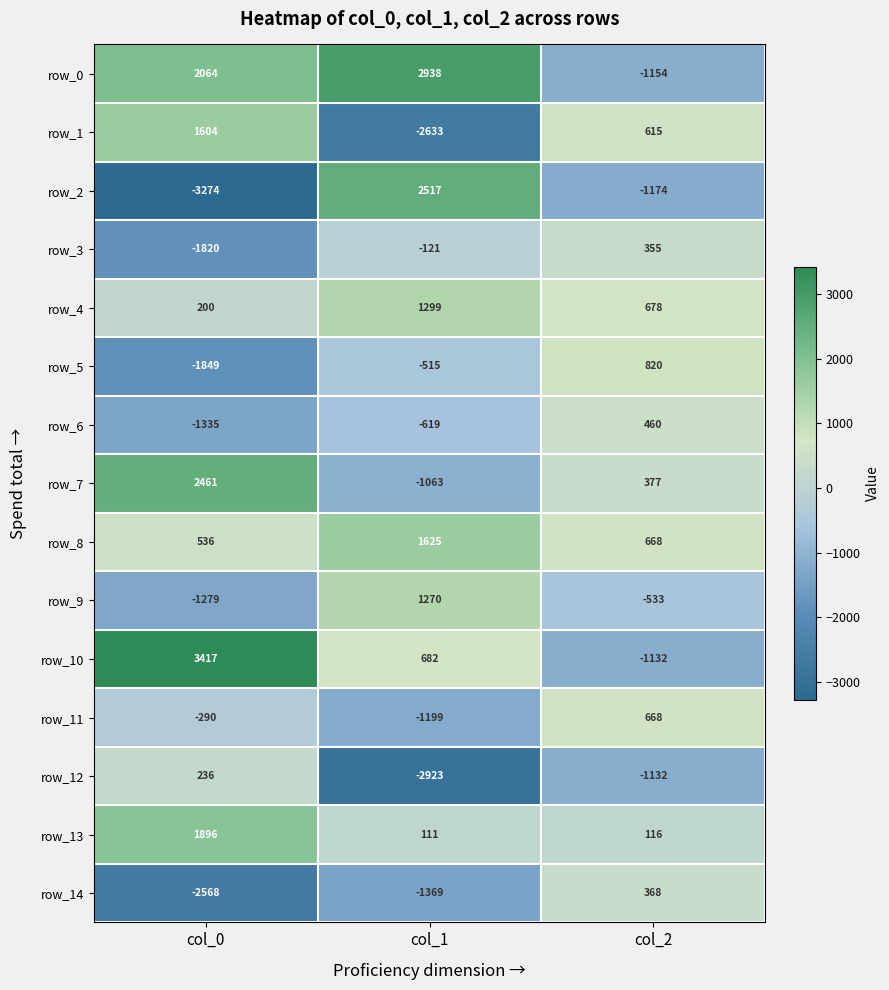

Rank the series by their maximum value, from highest to lowest.

row_10, row_0, row_2, row_7, row_13, row_8, row_1, row_4, row_9, row_5, row_11, row_6, row_14, row_3, row_12